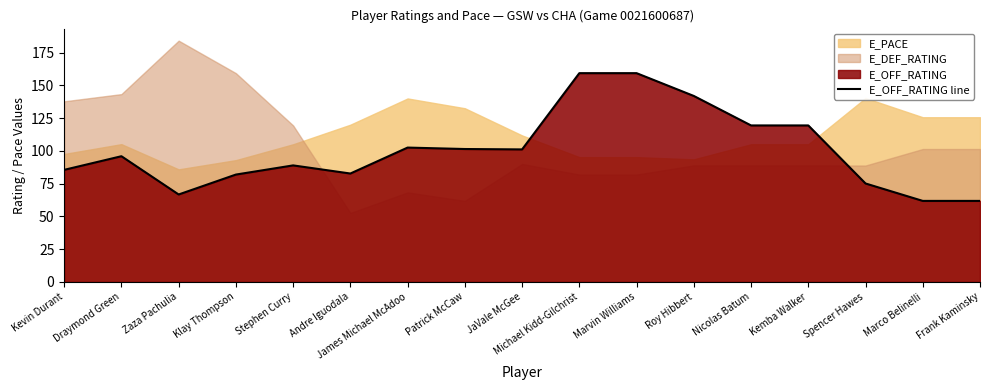

How many lines are shown in the chart?

1